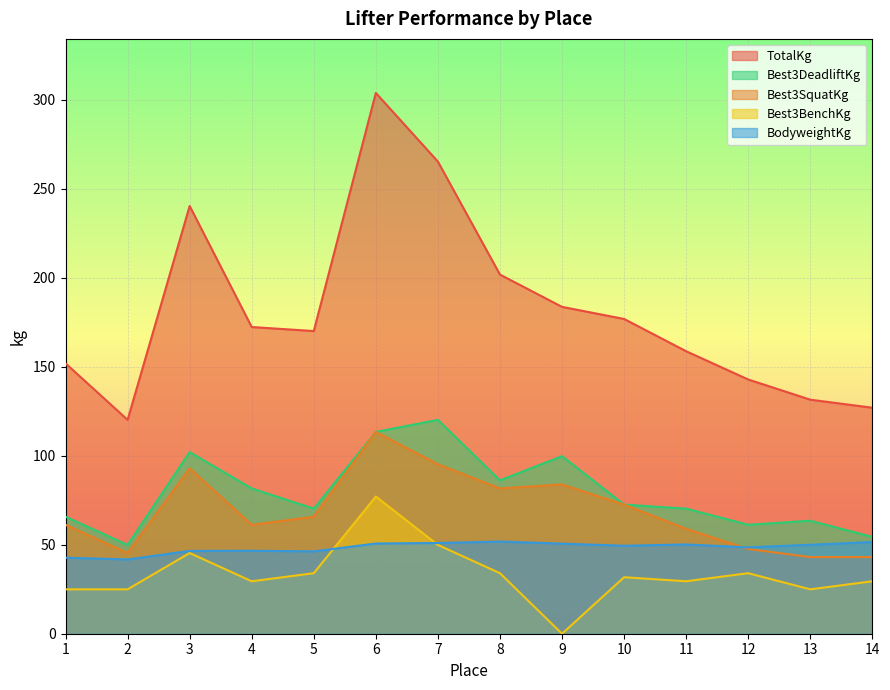

True or false: Best3DeadliftKg and TotalKg cross at least once.

False